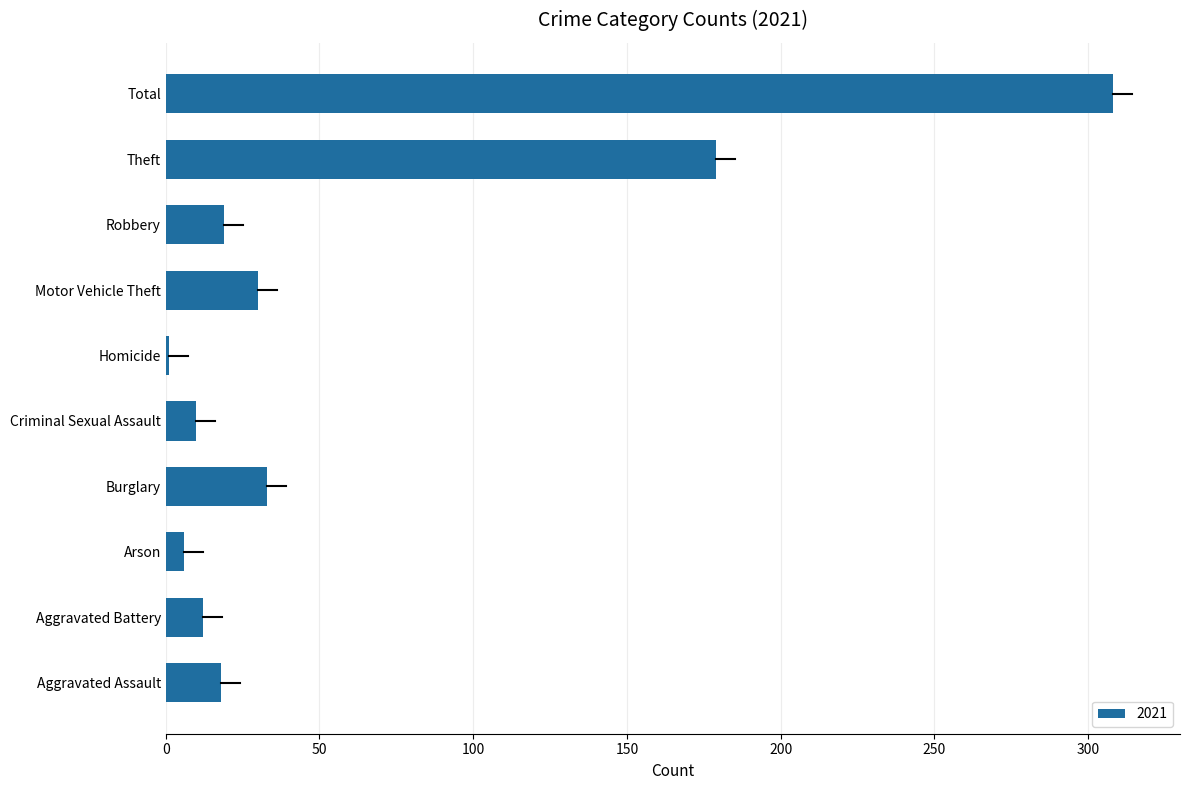

What is the change in value from Aggravated Battery to Burglary?

+21